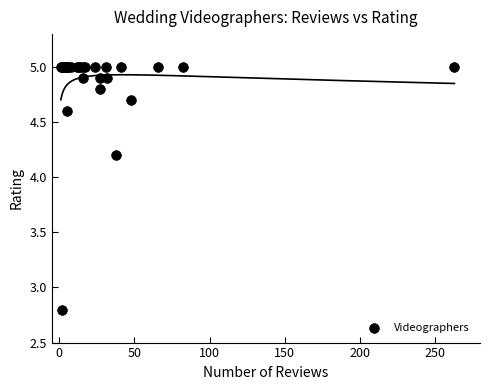

What Y value in the scatter plot is closest to 3?

2.8